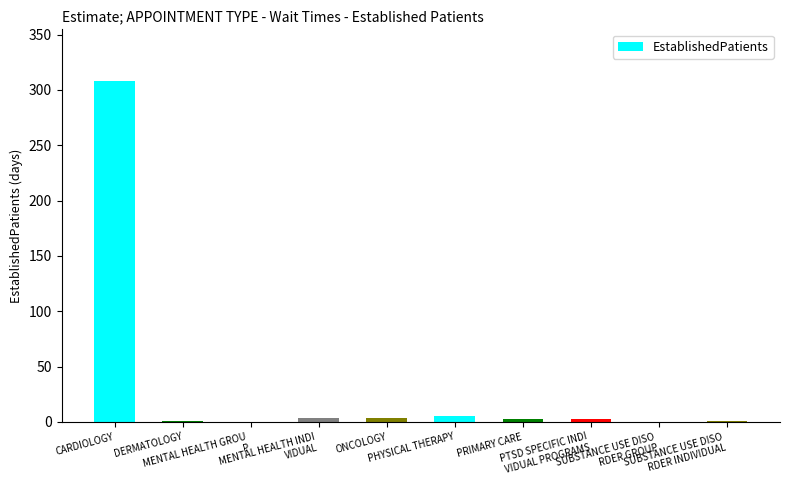

At which category does the chart reach its peak across all series?

CARDIOLOGY